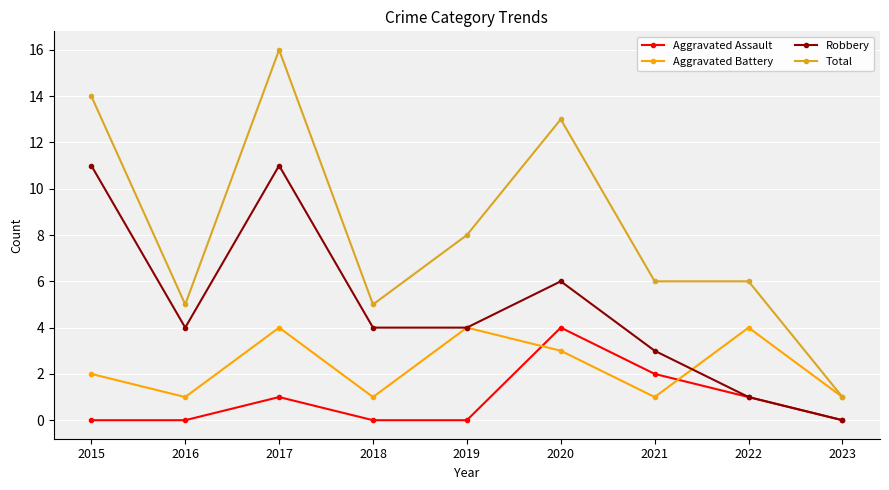

Which series has the largest range (max minus min)?

Total